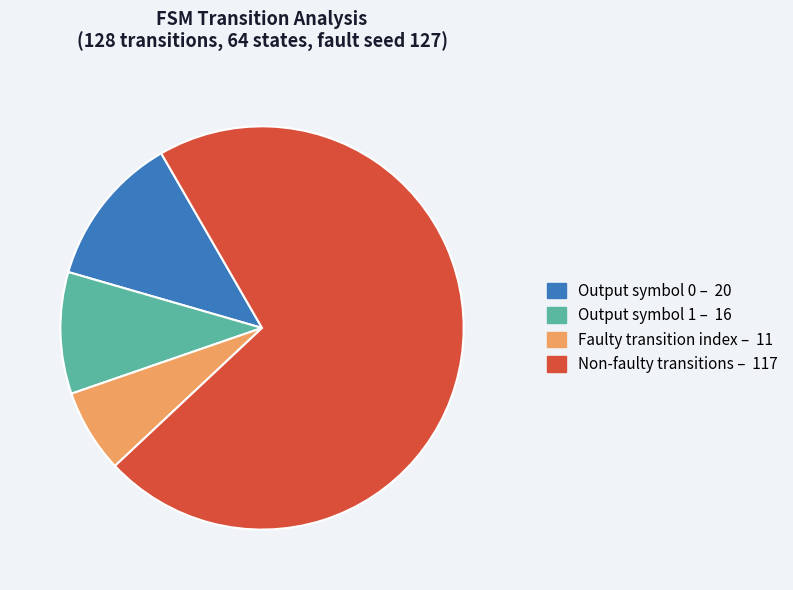

Count the number of slices in the pie.

4